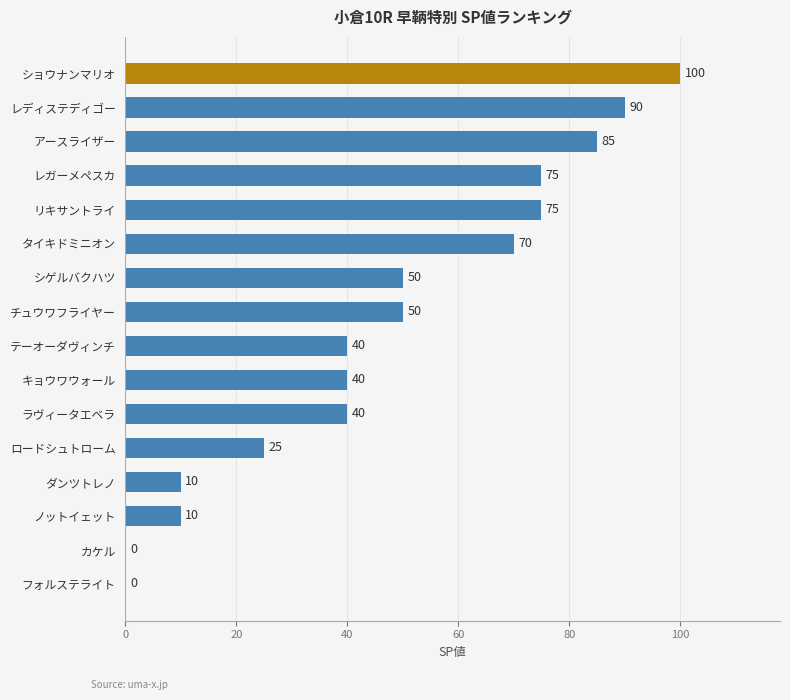

What is the change in value from ラヴィータエベラ to レガーメペスカ?

+35